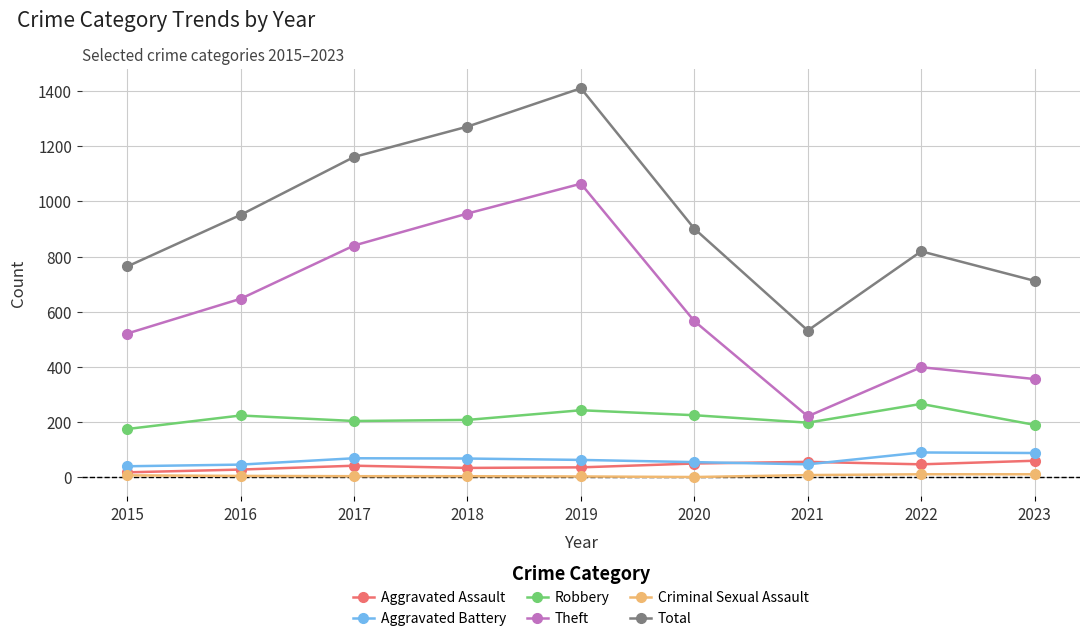

Rank the categories by Total value from lowest to highest.

2021, 2023, 2015, 2022, 2020, 2016, 2017, 2018, 2019